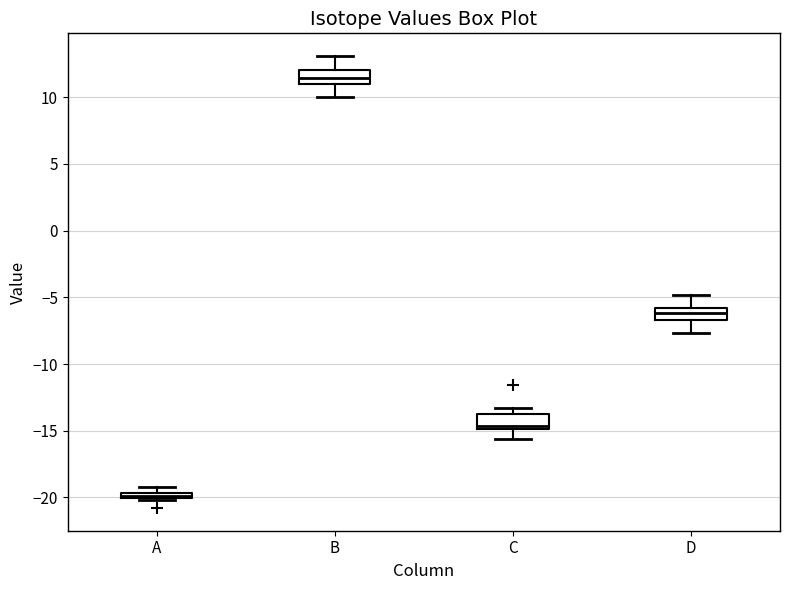

Where is the upper edge of the box for B on the y-axis? The values are not printed on the chart, so give them approximately, as read against the axis.

12.0